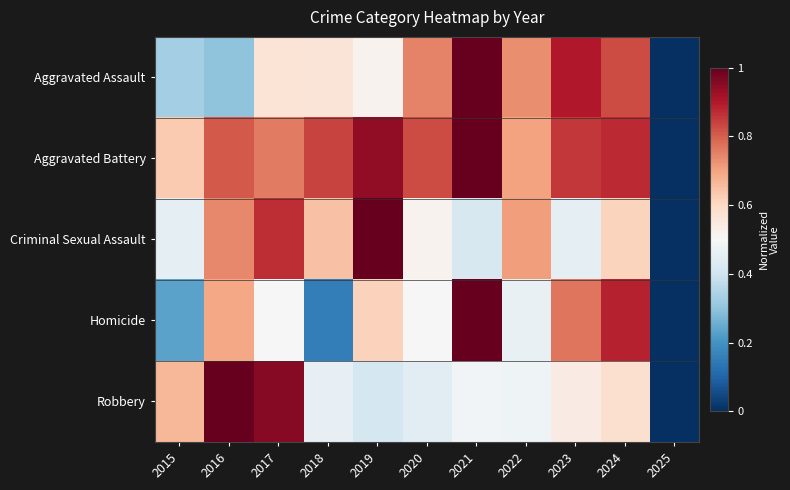

Between 2015 and 2018, which is larger?

2018